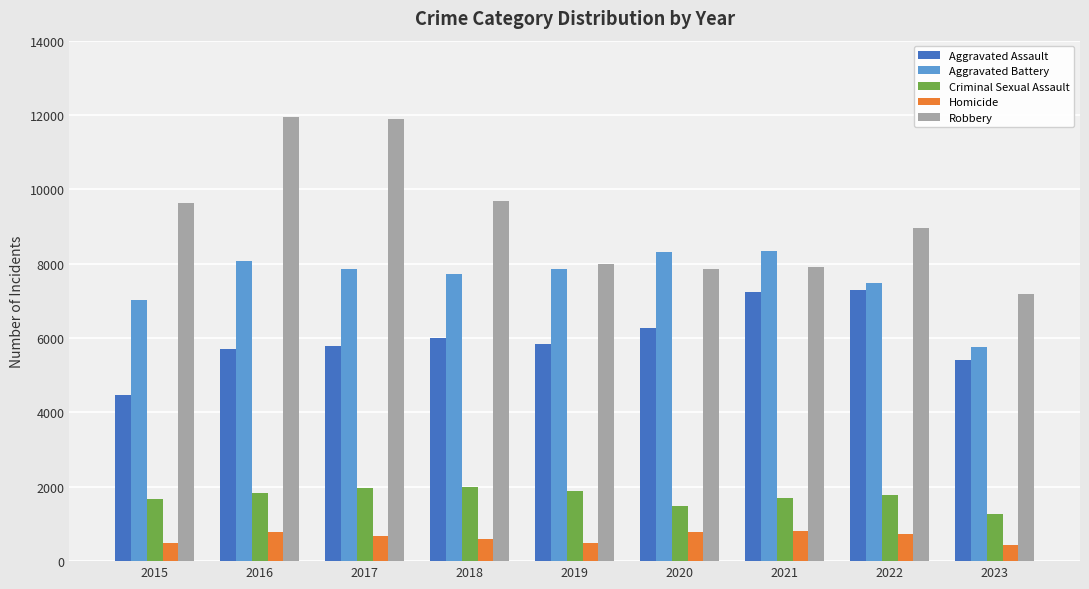

Which series has the largest range (max minus min)?

Robbery